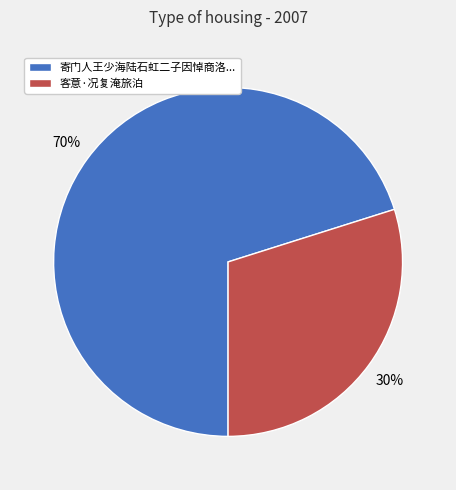

Rank the categories by value from highest to lowest.

寄门人王少海陆石虹二子因悼商洛..., 客意·况复淹旅泊